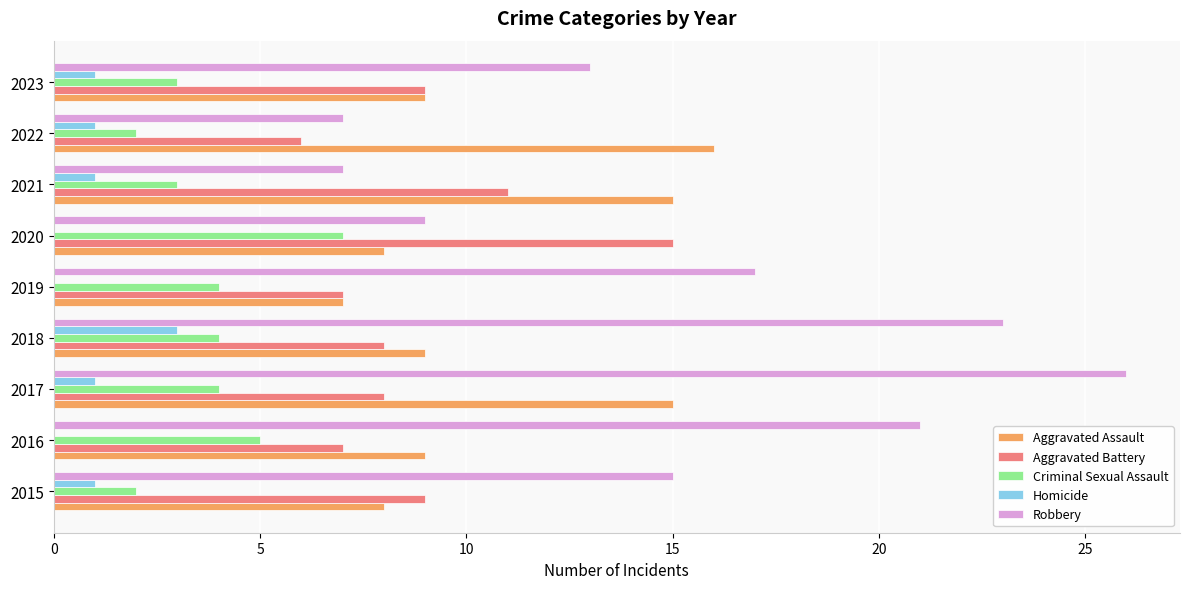

What is the sum of the Aggravated Battery values at 2018 and 2016?

15